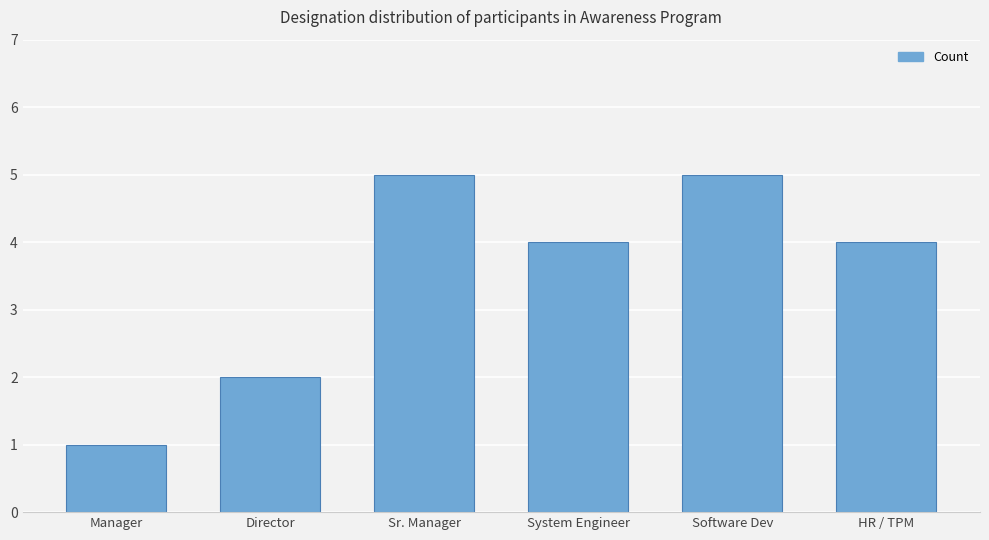

What is the minimum value shown in the chart?

1